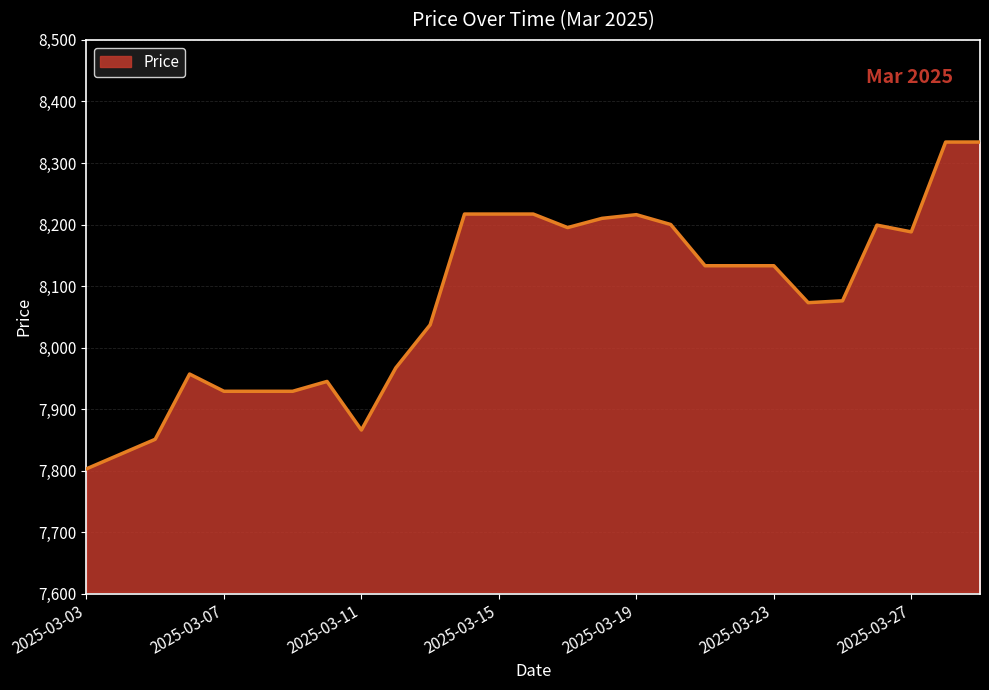

What is the minimum value shown in the chart?

7803